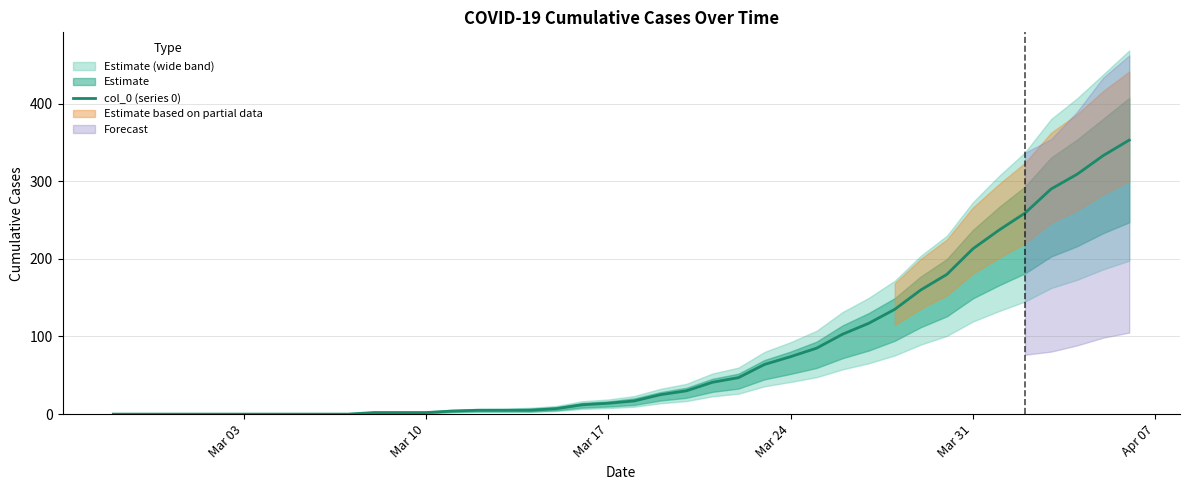

What is the label of the 5th point from the left?

Mar 31